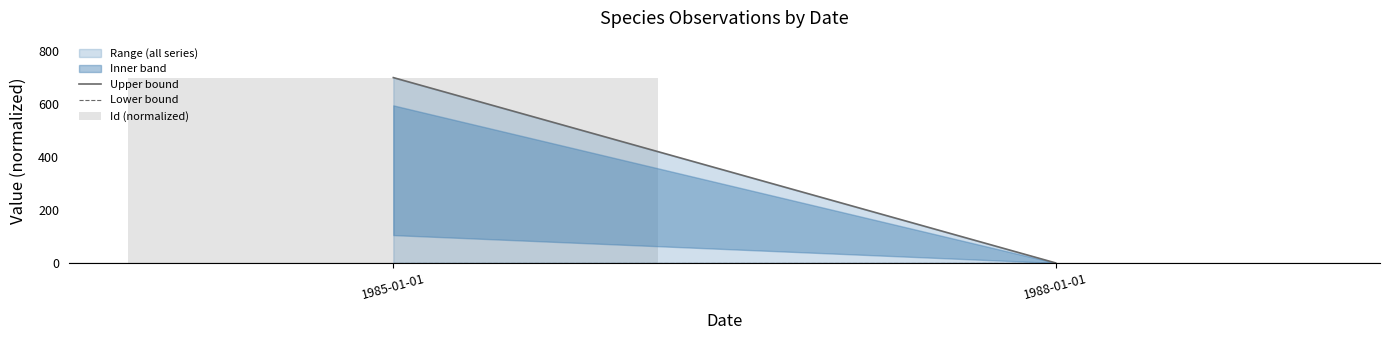

Is it true that the value at 1985-01-01 is 187?

False